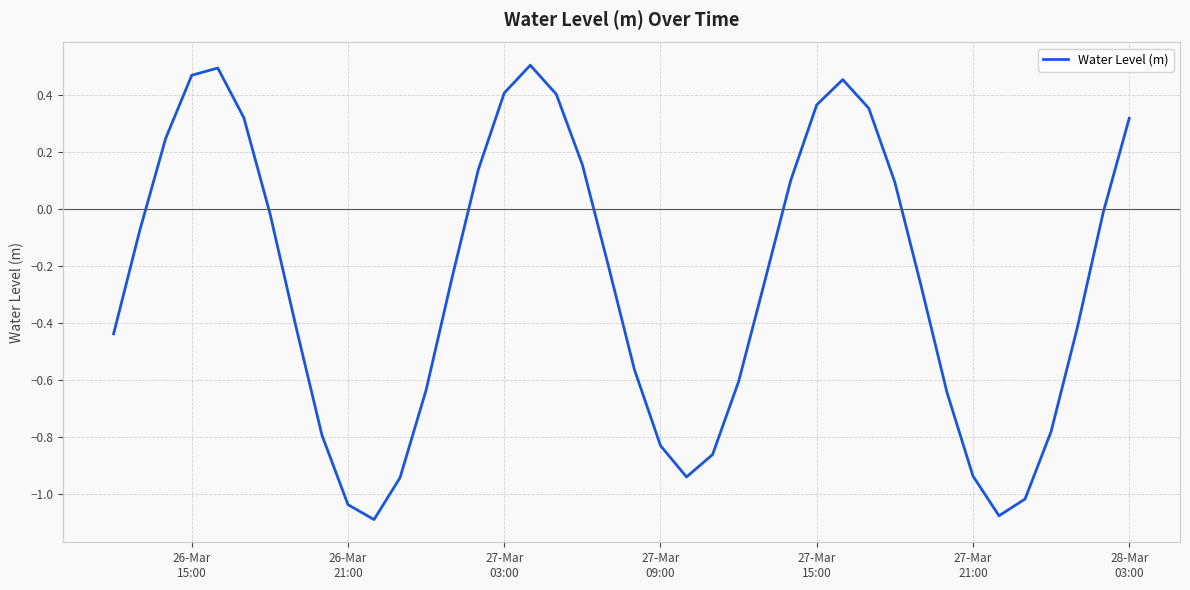

What is the difference between the maximum and minimum values?

1.6